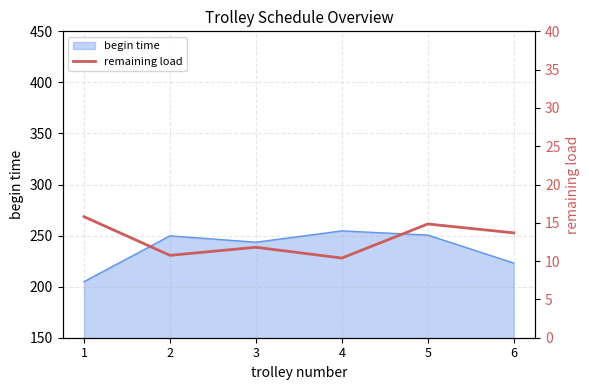

The value at 2 is 10.8. True or false?

True